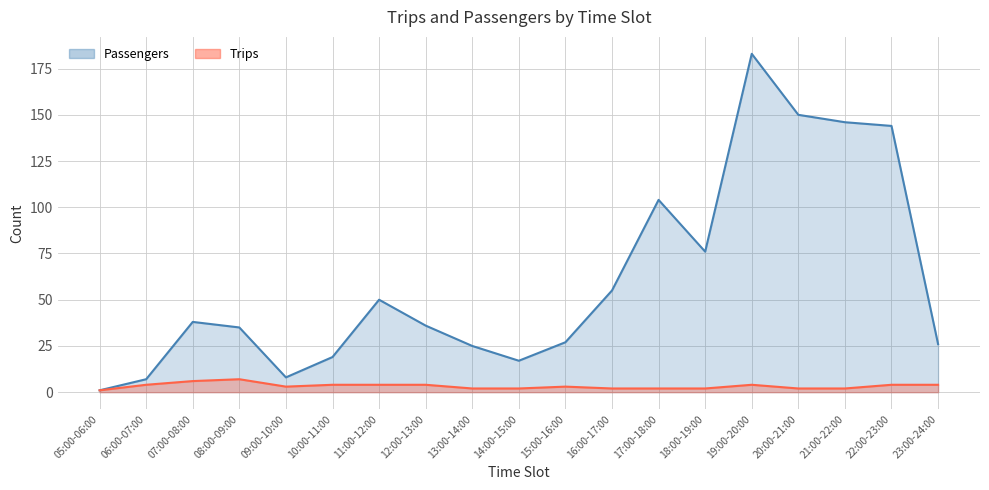

What is the difference between the maximum and minimum values in the Passengers series?

182